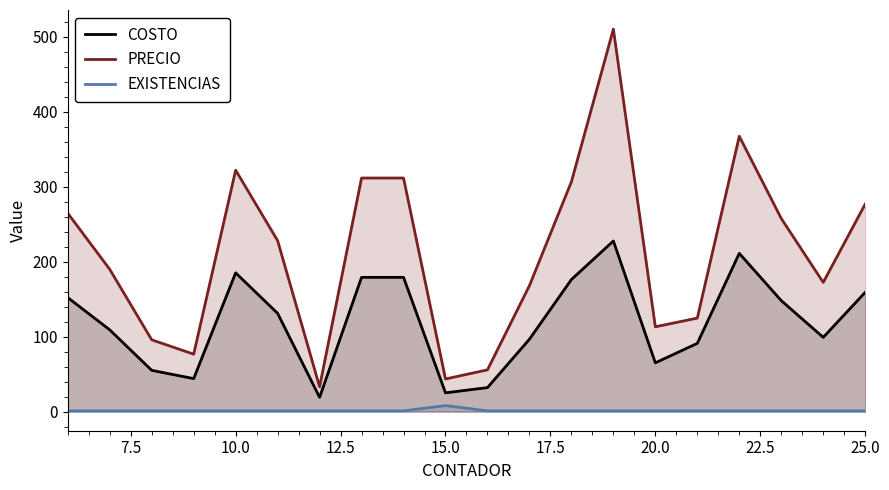

Which series has the largest range (max minus min)?

PRECIO